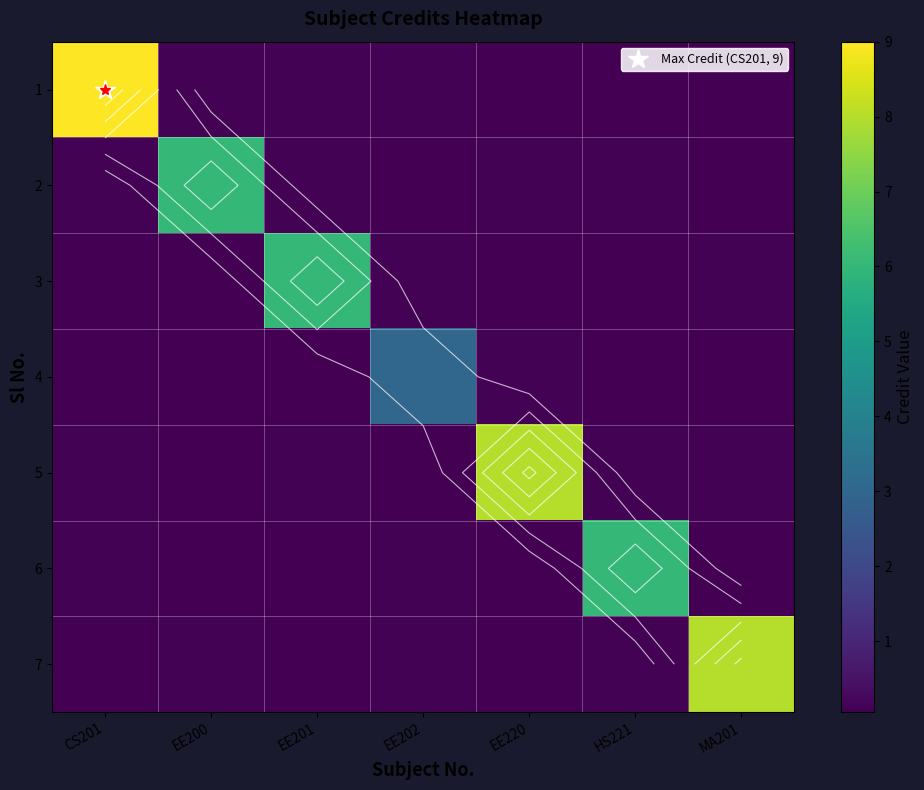

What is the difference between the highest and lowest values at EE220?

7.9